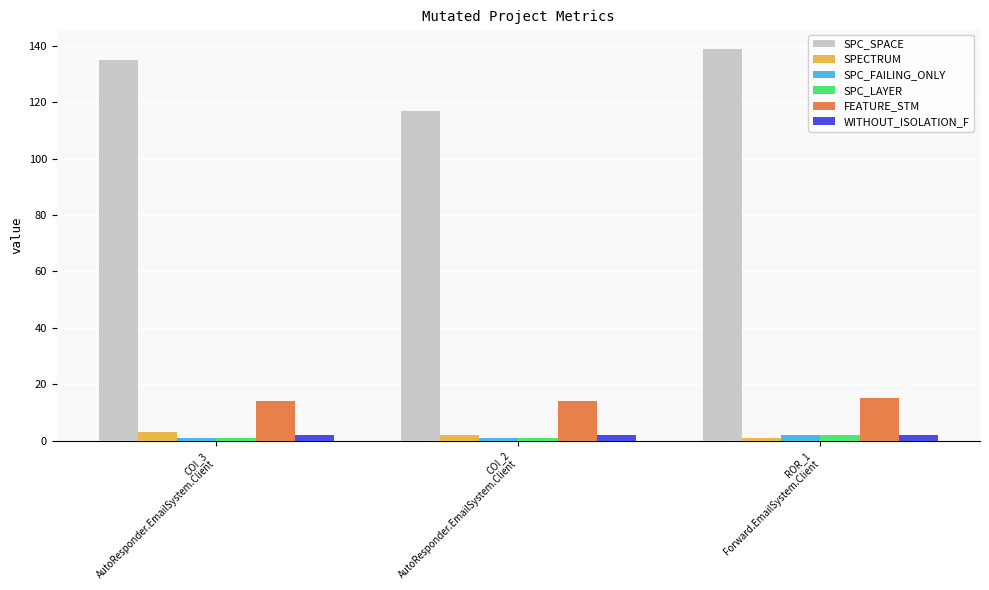

True or false: FEATURE_STM has a value of 4 at COI_3
AutoResponder.EmailSystem.Client.

False